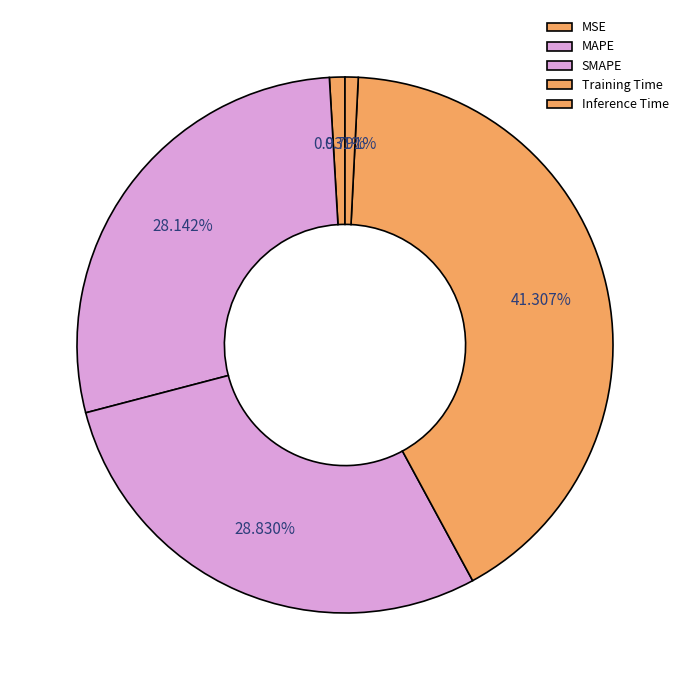

Count the number of slices in the pie.

5